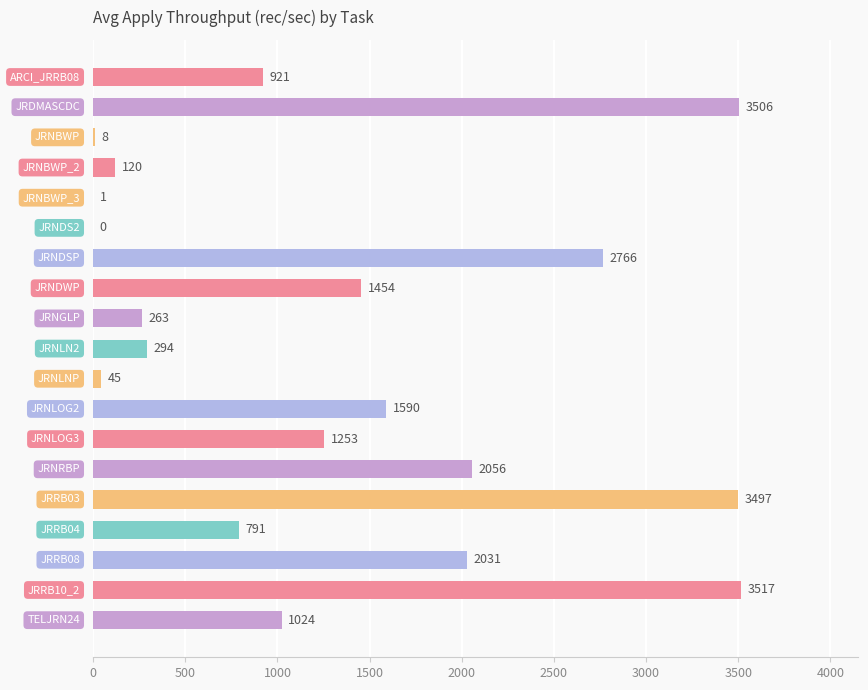

What is the maximum value shown in the chart?

3517